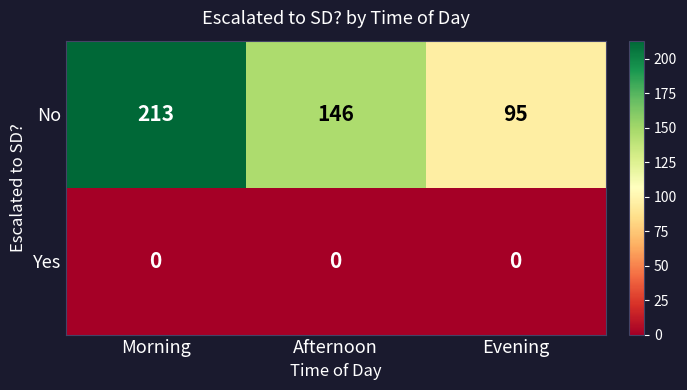

Between Afternoon and Evening, which series saw the biggest shift?

No